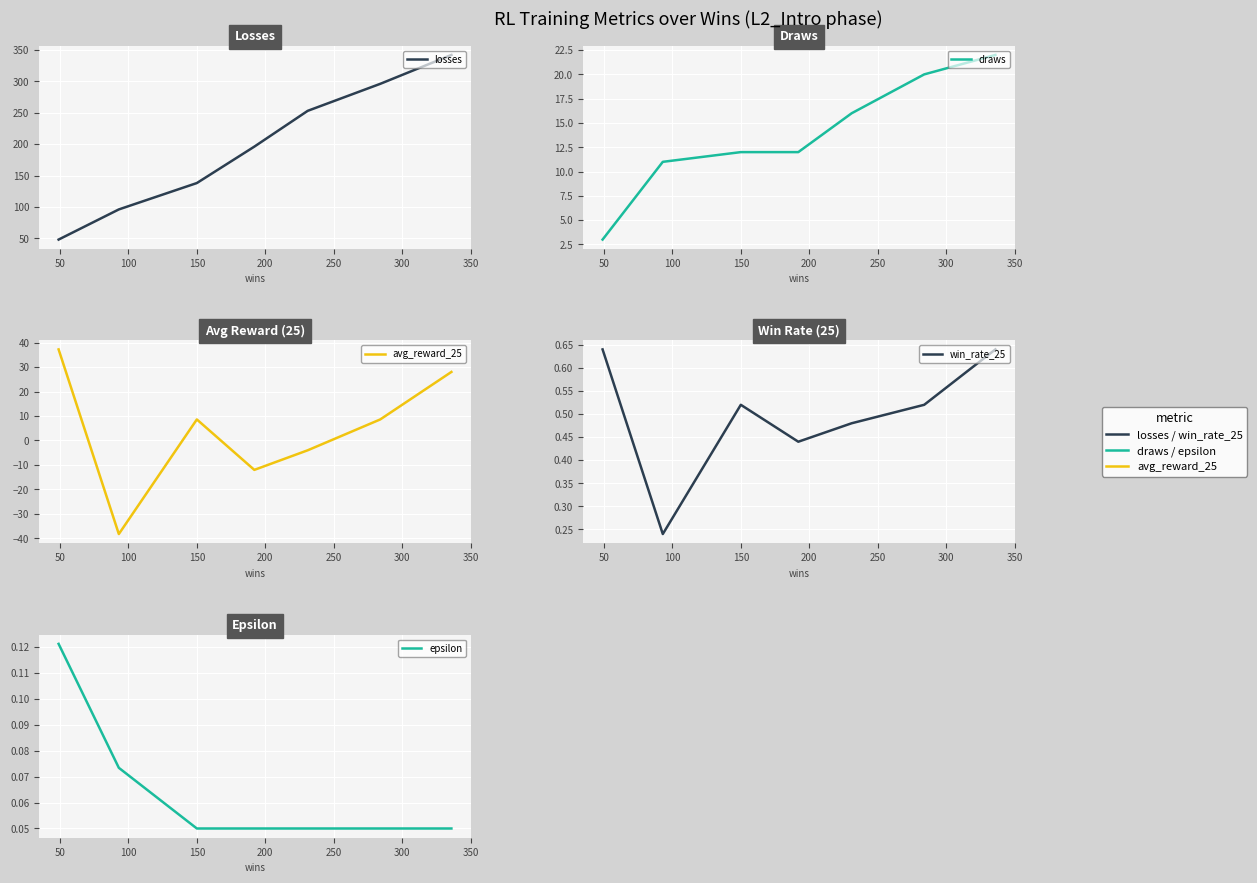

Where does the losses series first go above 196?

200